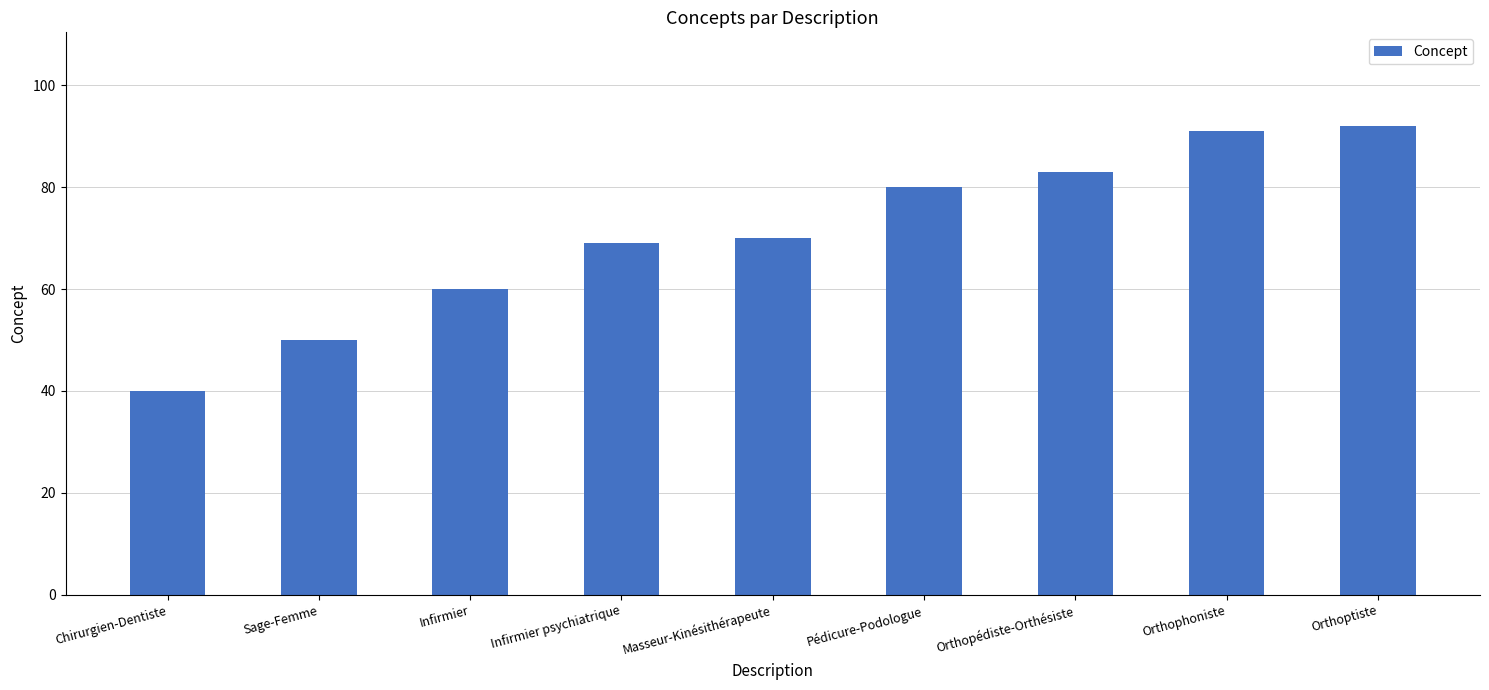

At which label is the value closest to 66?

Infirmier psychiatrique